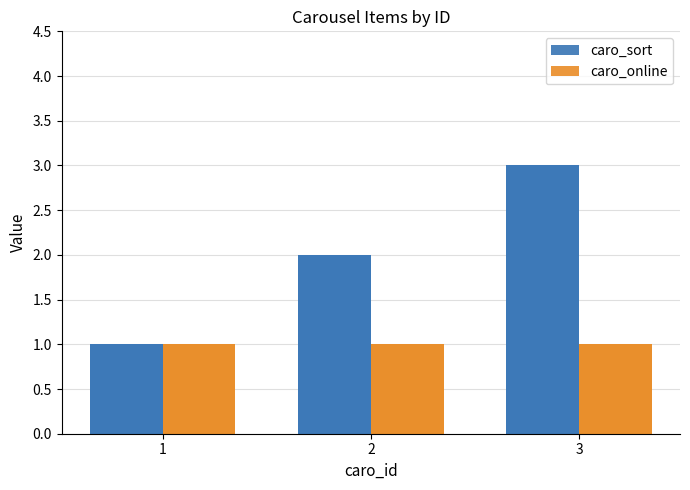

True or false: caro_online has a value of 2 at 1.

False